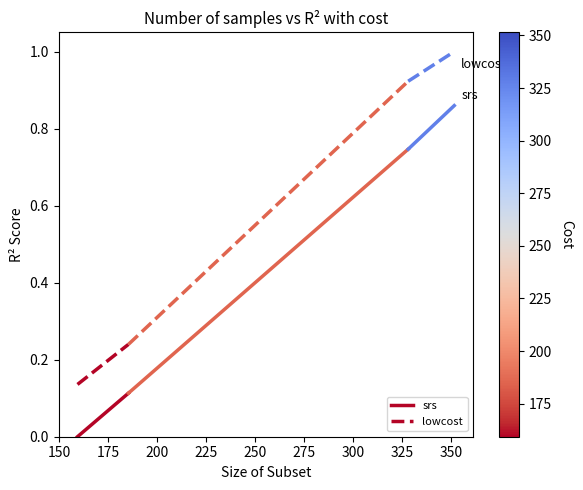

True or false: srs has a value of 0.0 at 125.

False